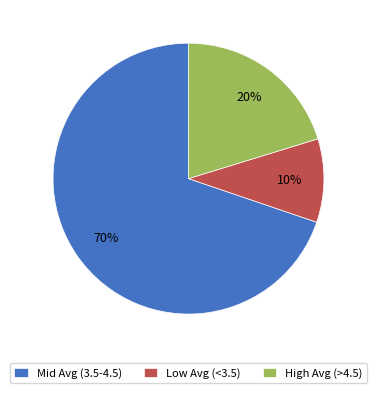

What is the smallest slice in the pie chart?

Low Avg (<3.5)